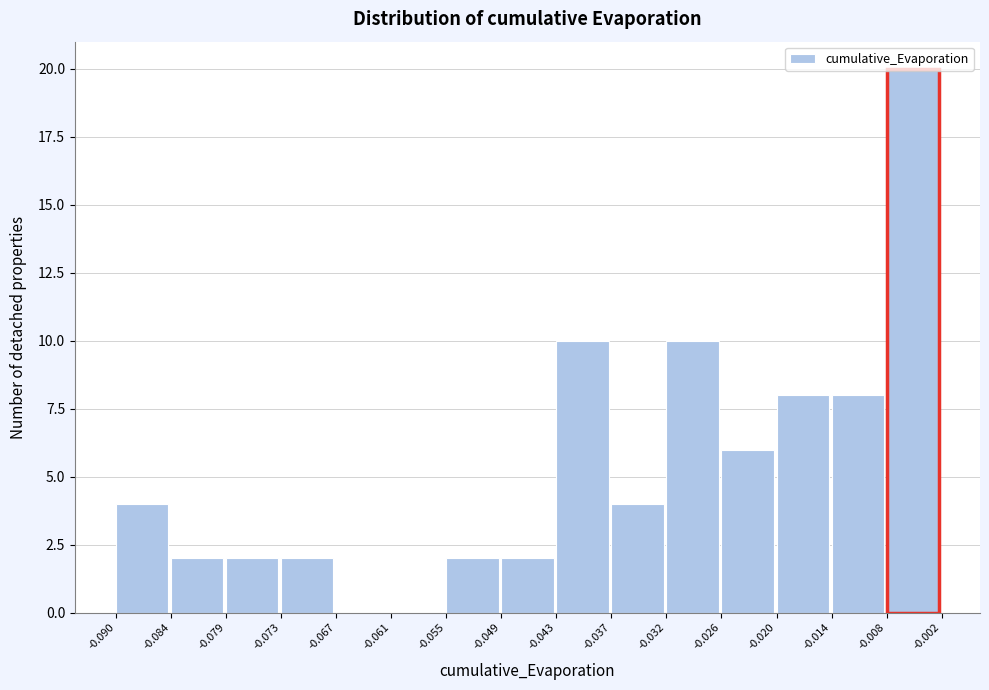

How tall is the bar that spans -0.037 to -0.032 on the x-axis? The values are not printed on the chart, so give them approximately, as read against the axis.

4